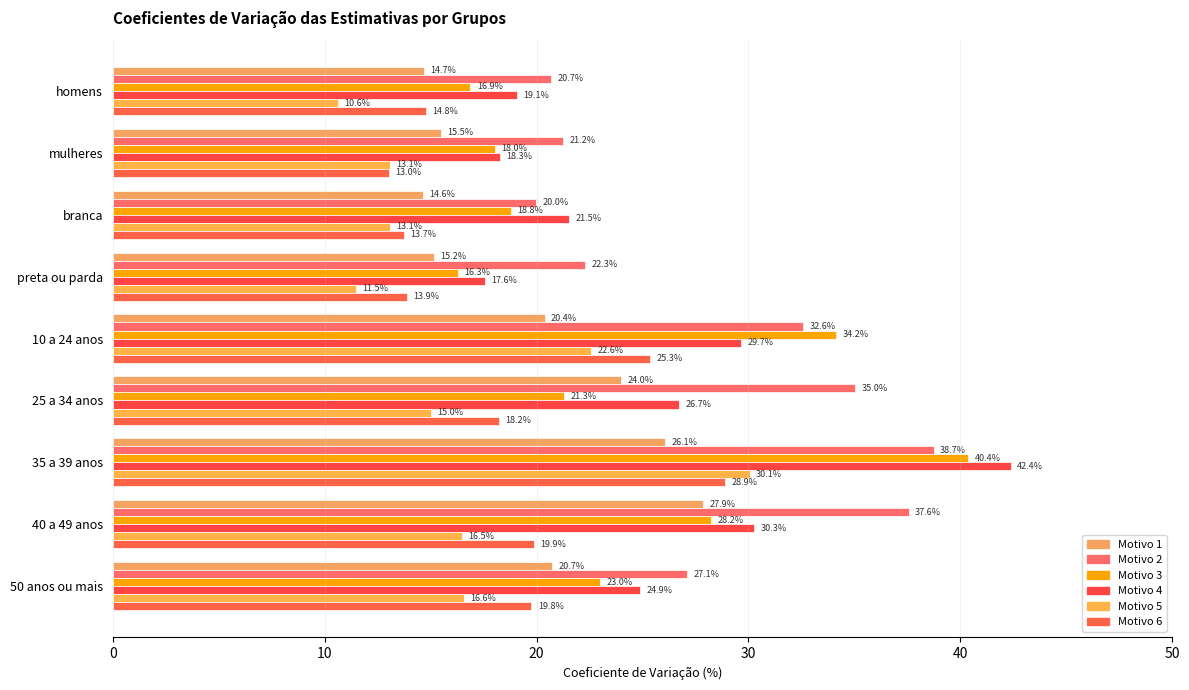

How many data points does each series have?

9